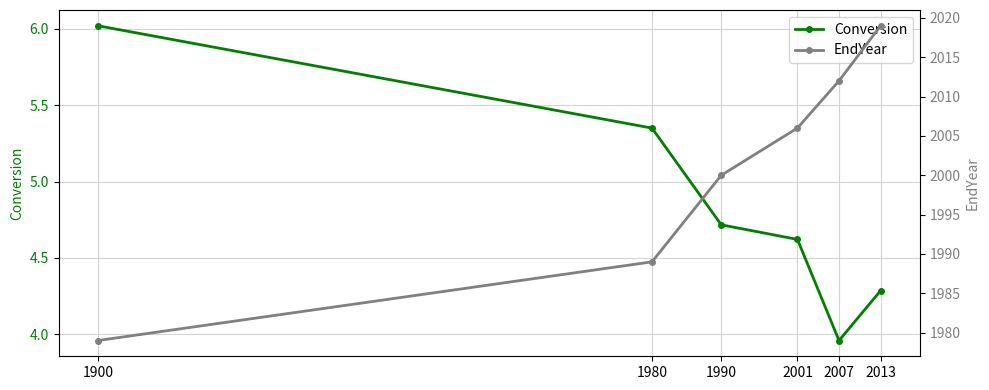

What is the value of the Conversion point at the 2nd from the left?

5.3